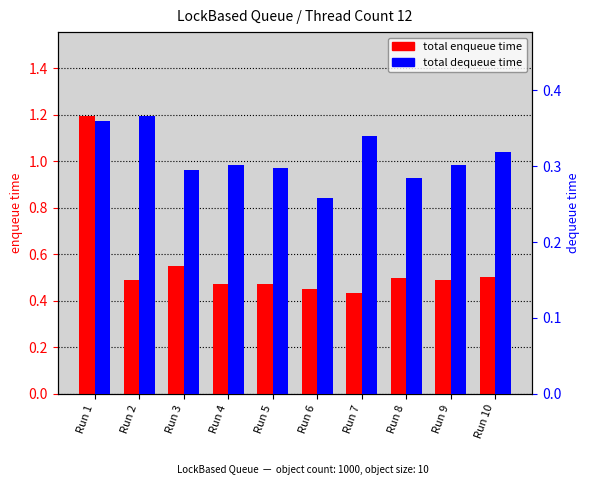

Does the chart contain any negative values?

No